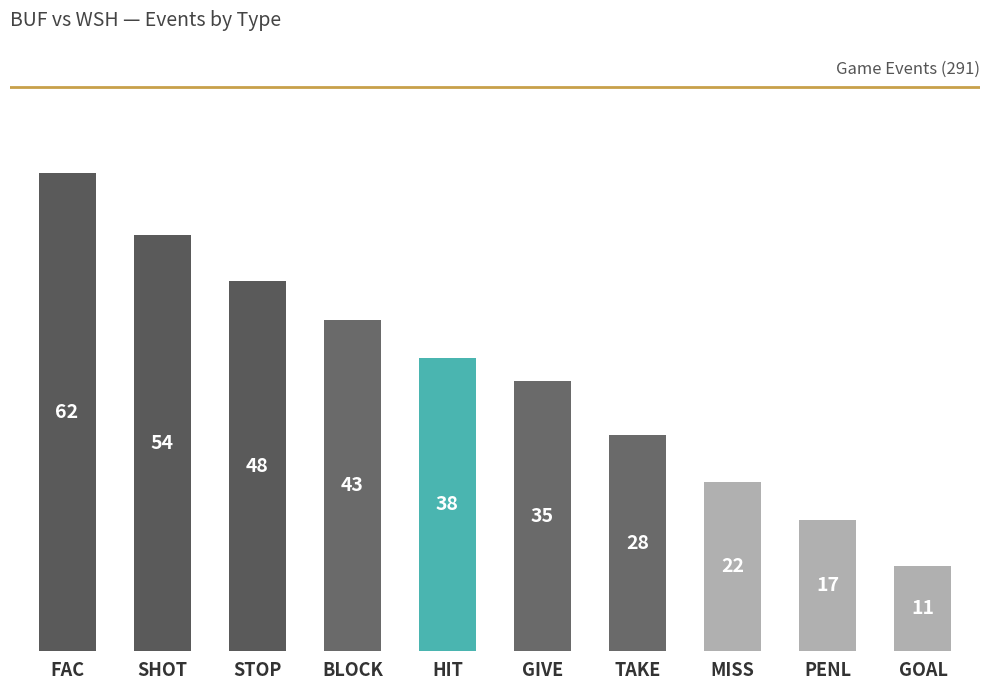

What is the greatest value displayed?

62